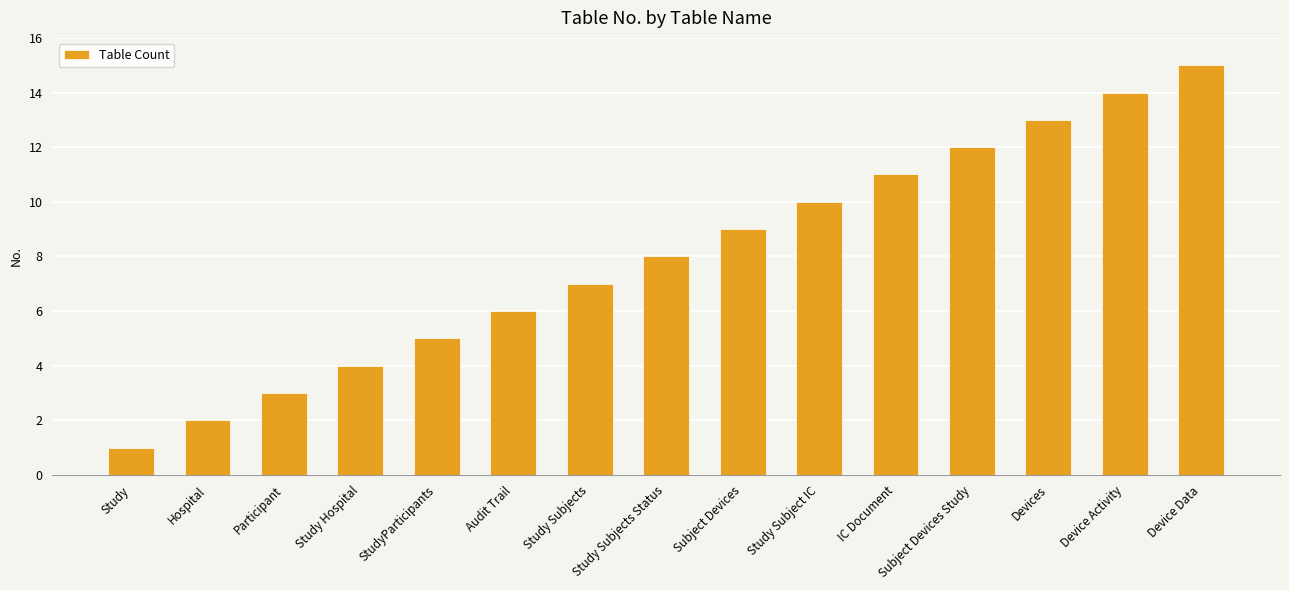

True or false: the data shows 4 at IC Document.

False